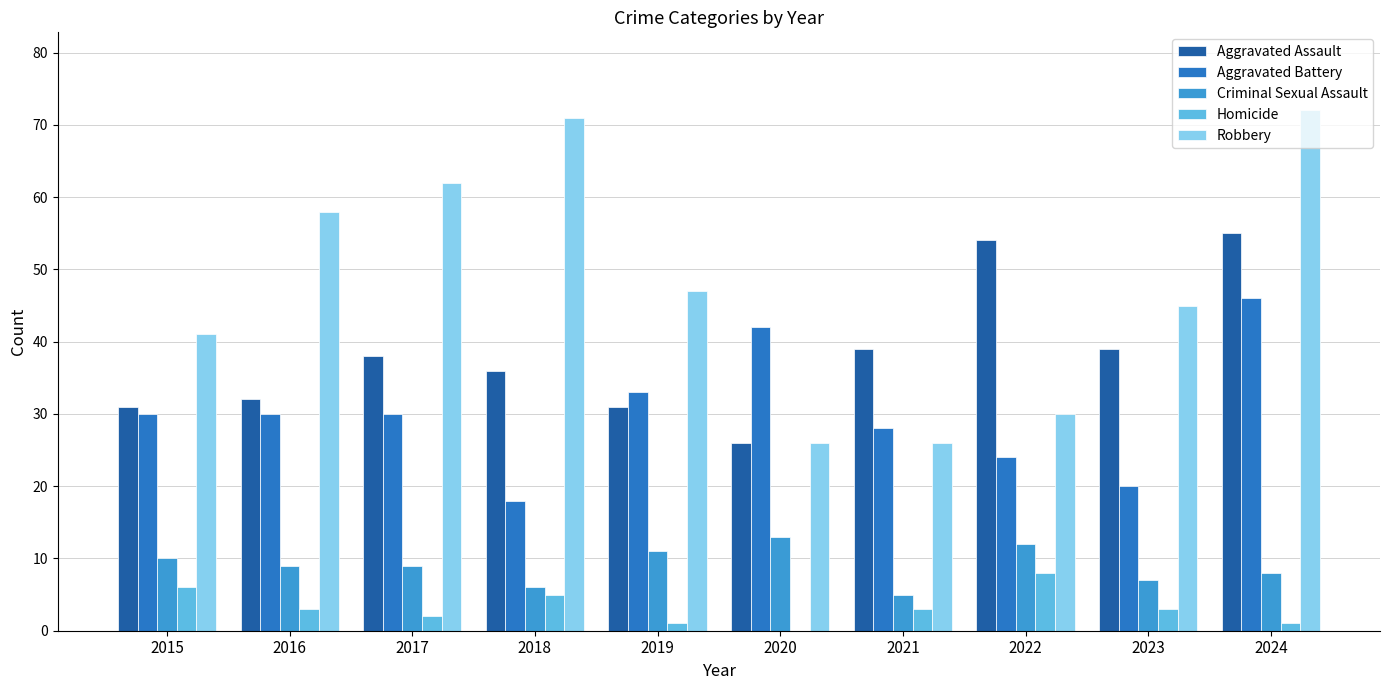

Count the number of data series in this chart.

5